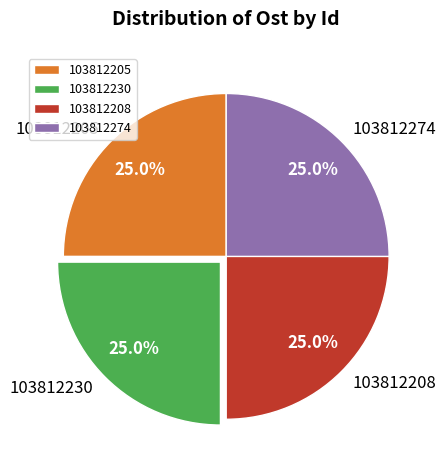

What percentage do 103812230 and 103812205 together represent?

50.0%